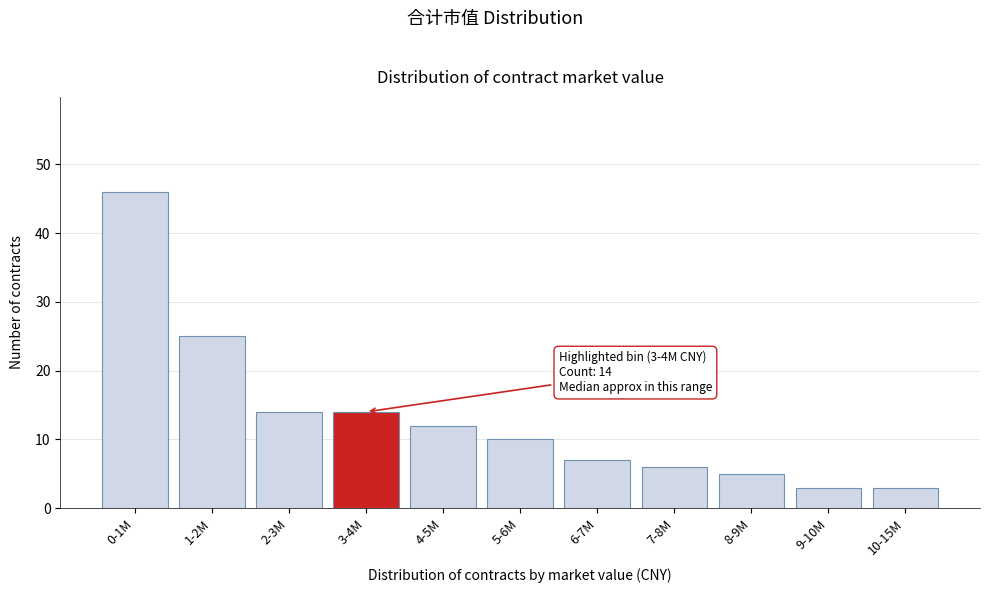

Reading left to right, extract all data points from this chart.

0-1M=46	1-2M=25	2-3M=14	3-4M=14	4-5M=12	5-6M=10	6-7M=7	7-8M=6	8-9M=5	9-10M=3	10-15M=3